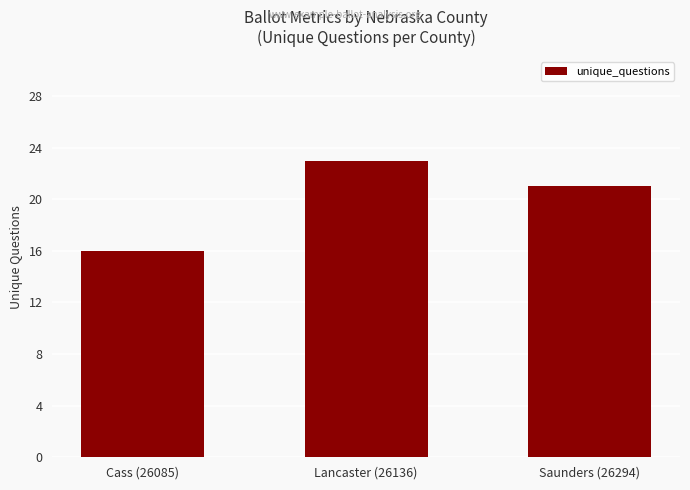

What is the difference between the values at Lancaster (26136) and Saunders (26294)?

2